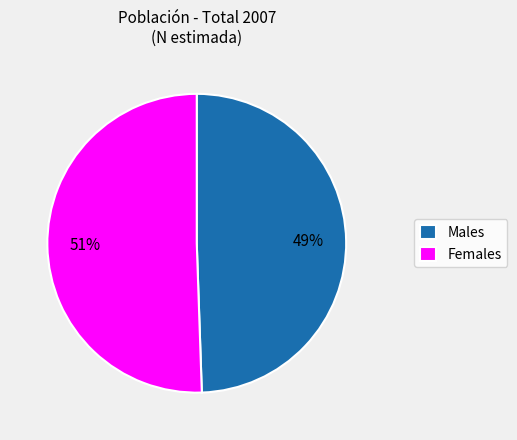

What is the largest slice in the pie chart?

Females